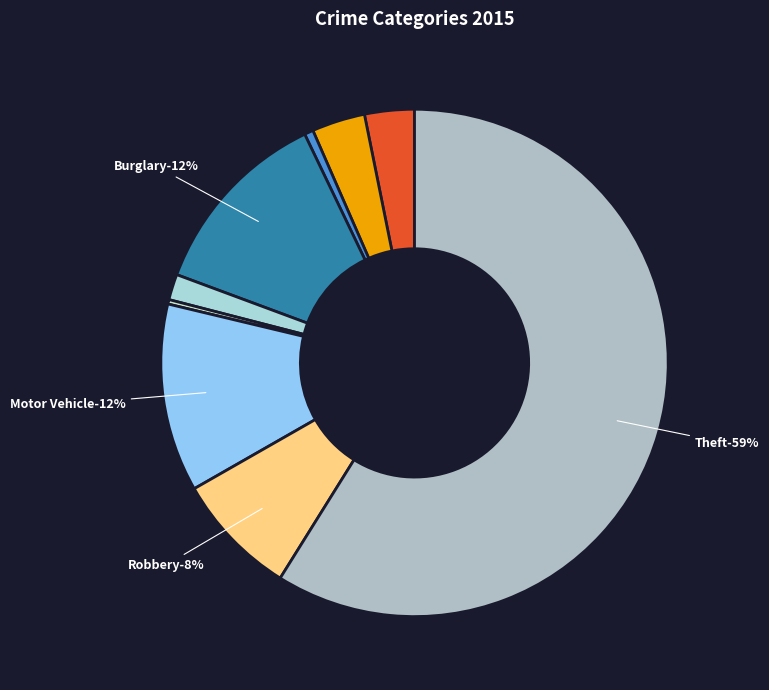

Which has a higher value, Aggravated Battery or Aggravated Assault?

Aggravated Battery